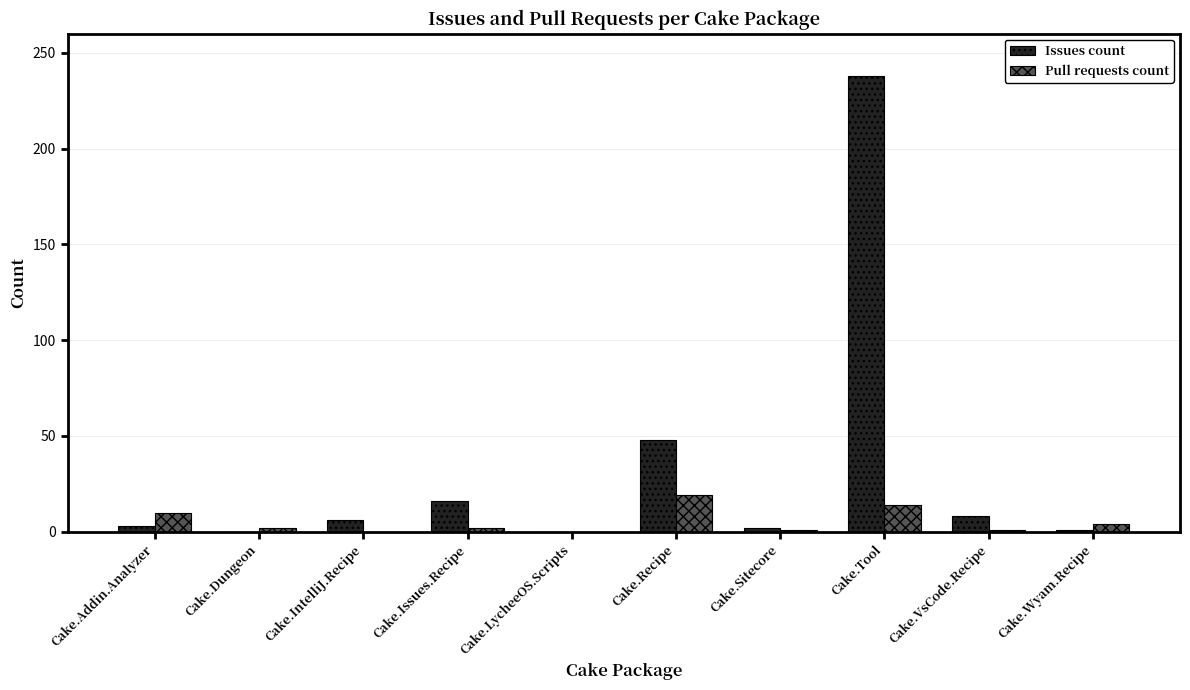

Where is Issues count nearest to the value 119?

Cake.Recipe